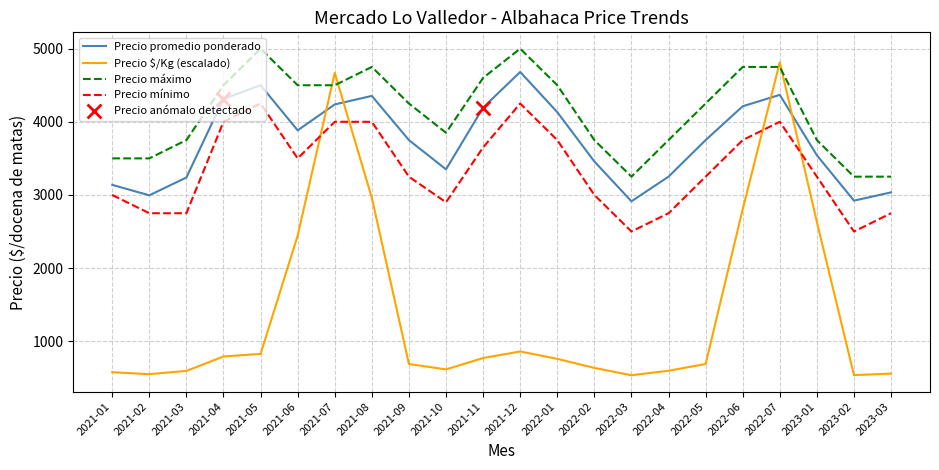

At which category is the sum across all series the highest?

2022-07